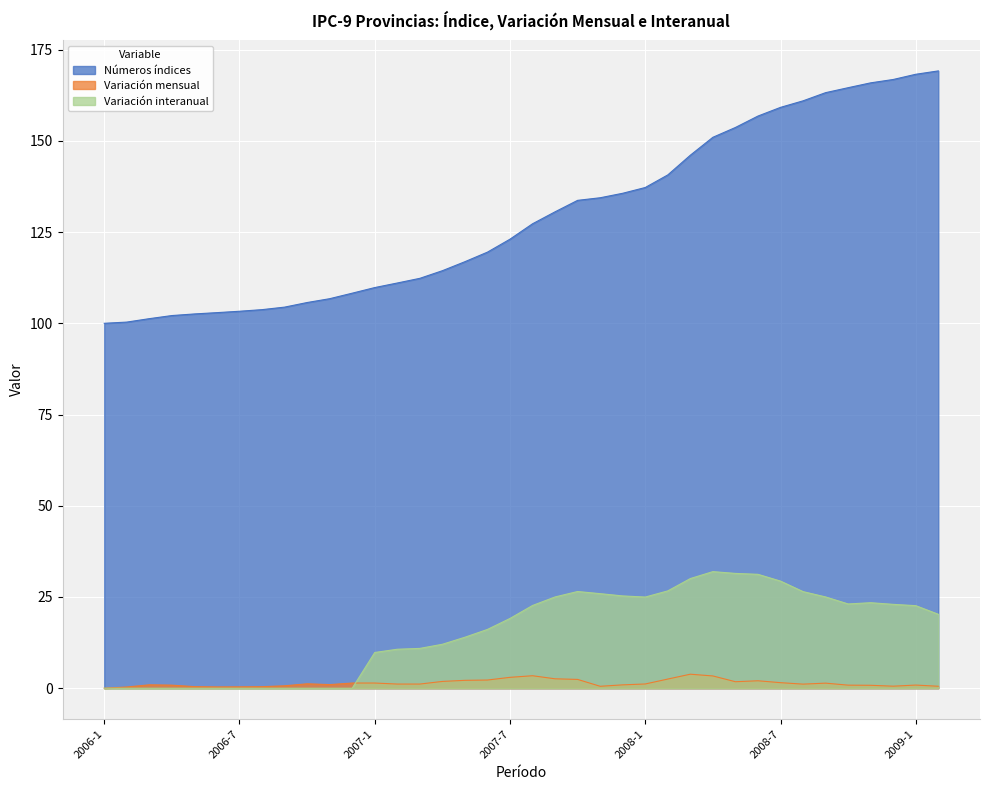

Reading left to right, transcribe all the data shown in this chart.

Números índices: 100.0	100.3	101.3	102.1	102.6	102.9	103.3	103.7	104.4	105.7	106.7	108.2	109.8	111.0	112.3	114.4	116.9	119.5	123.0	127.3	130.6	133.7	134.4	135.6	137.2	140.7	146.1	151.0	153.7	156.8	159.2	161.0	163.2	164.6	165.9	166.8	168.2	169.2
Variación mensual: 0.0	0.3	0.9	0.8	0.4	0.3	0.4	0.4	0.7	1.2	1.0	1.4	1.4	1.1	1.1	1.9	2.2	2.2	3.0	3.4	2.6	2.4	0.5	0.9	1.2	2.5	3.8	3.4	1.8	2.0	1.5	1.1	1.4	0.8	0.8	0.6	0.9	0.5
Variación interanual: 0.0	0.0	0.0	0.0	0.0	0.0	0.0	0.0	0.0	0.0	0.0	0.0	9.8	10.7	10.9	12.0	14.0	16.1	19.1	22.7	25.0	26.5	25.9	25.3	25.0	26.7	30.1	31.9	31.5	31.2	29.4	26.5	25.0	23.1	23.4	23.0	22.6	20.3